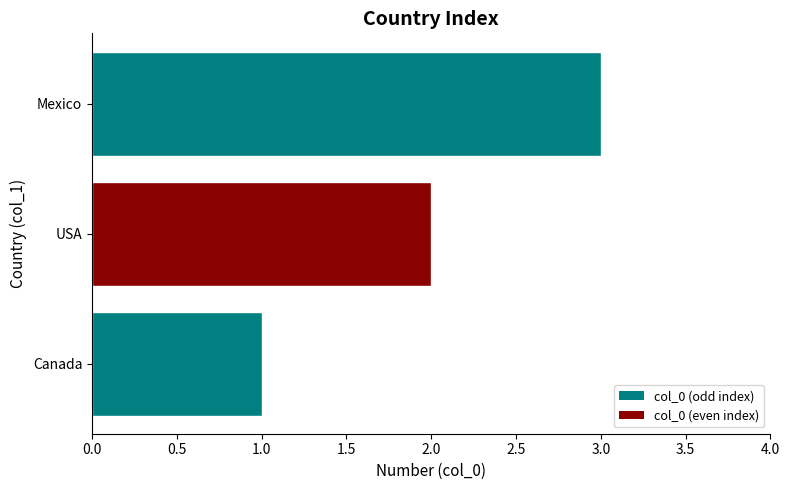

The chart shows a value of 2 at USA. True or false?

True